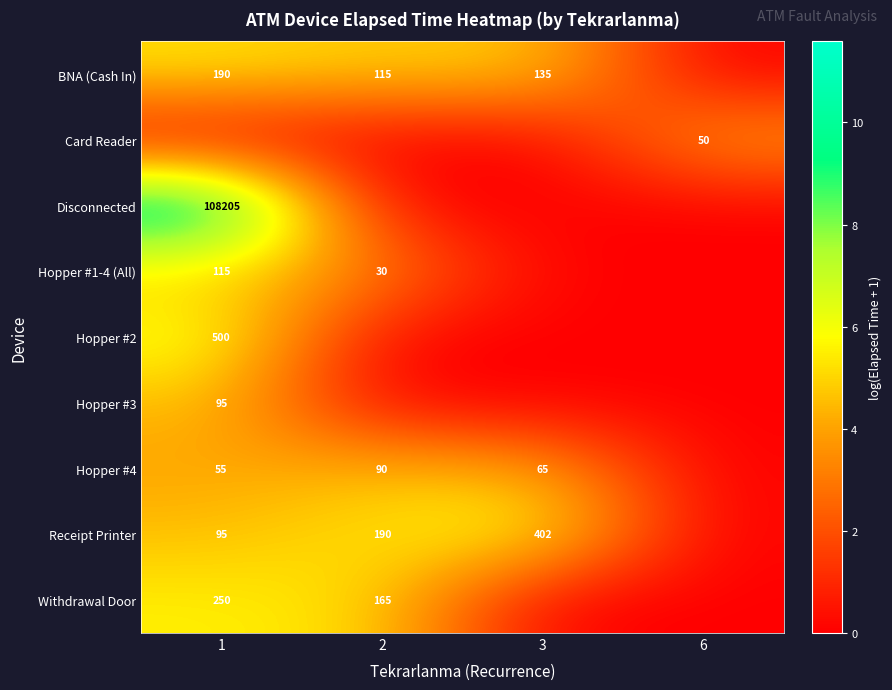

Is the value of Receipt Printer at 3 greater than the value of Hopper #4 at 1?

Yes